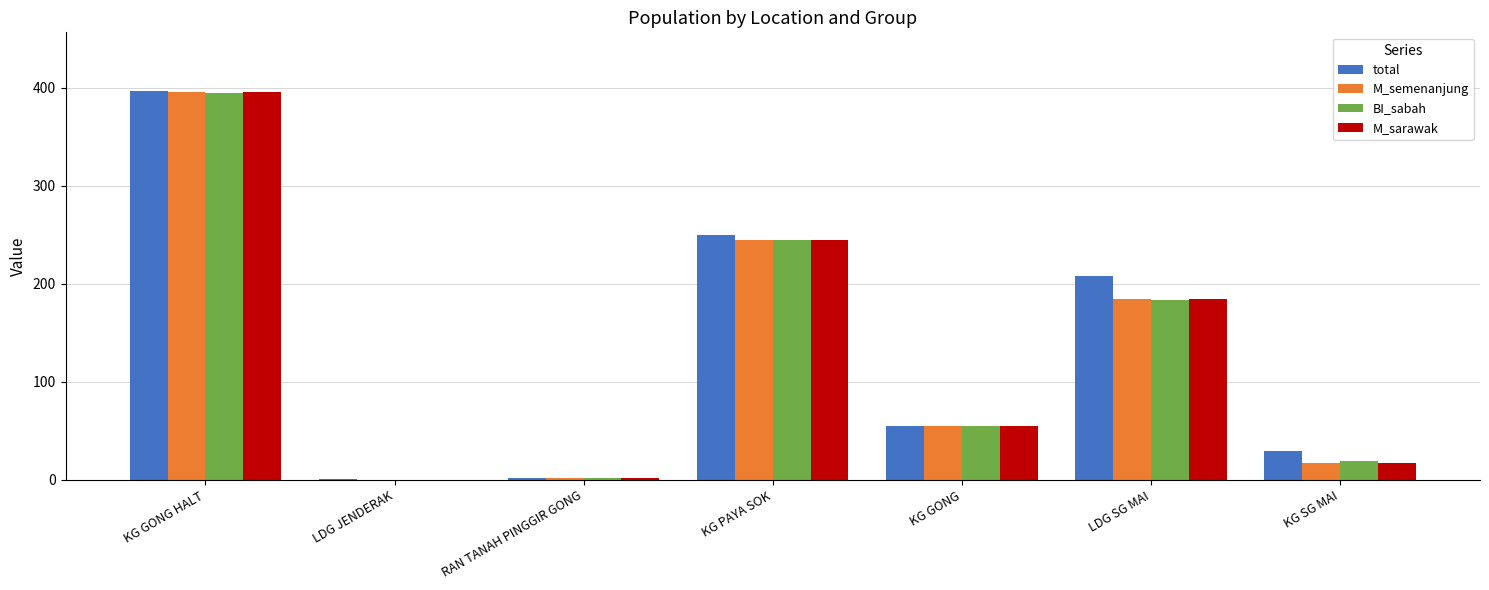

What are all the series names shown in the legend?

total, M_semenanjung, BI_sabah, M_sarawak